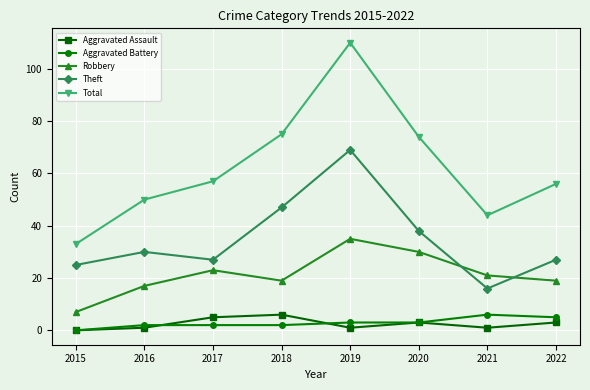

How many values in Aggravated Assault are above zero?

7